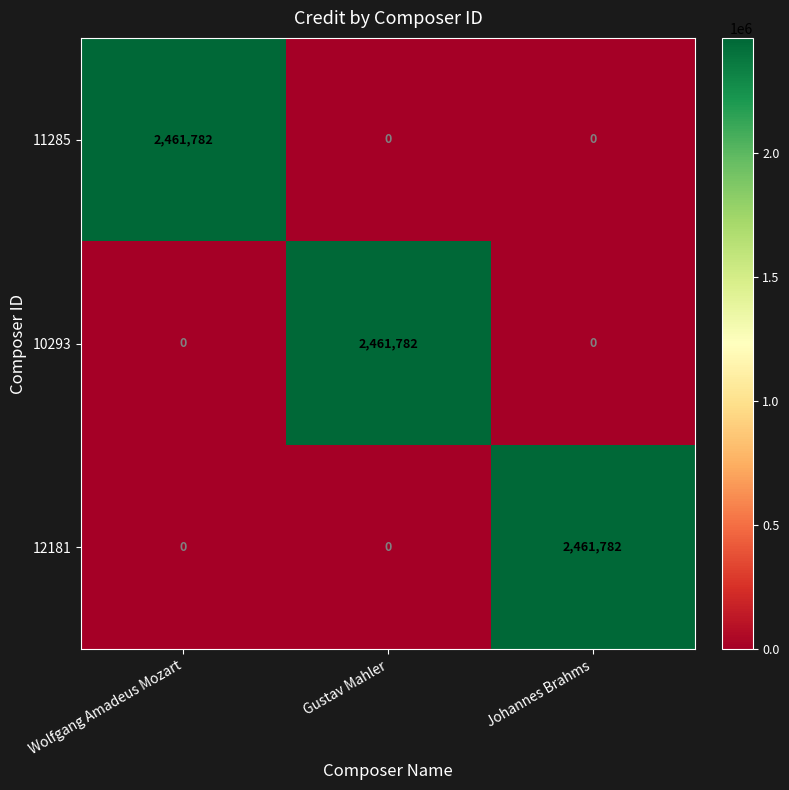

At how many categories does at least one series exceed 2383758?

3